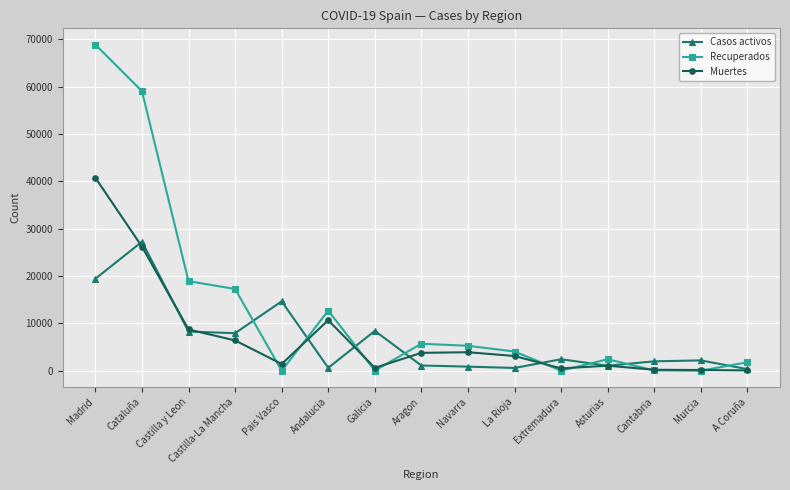

After their last crossing, which series has the higher values: Recuperados or Muertes?

Recuperados